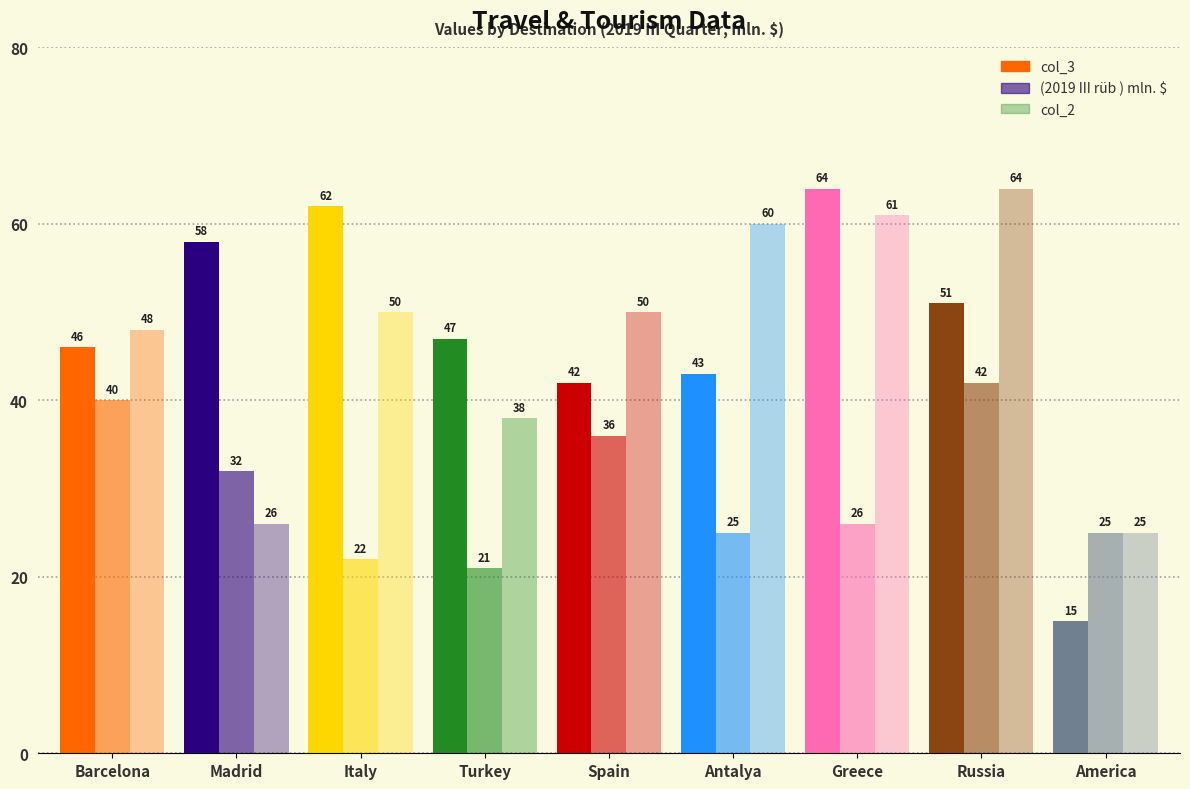

How many distinct data groups are displayed?

3